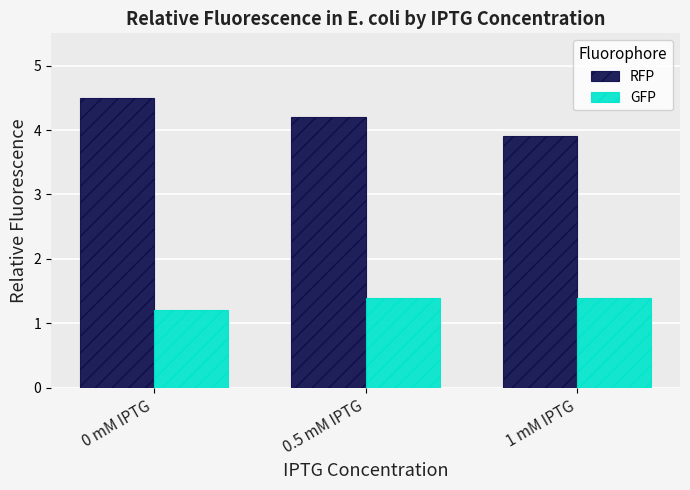

What is the minimum value shown in the chart?

1.2